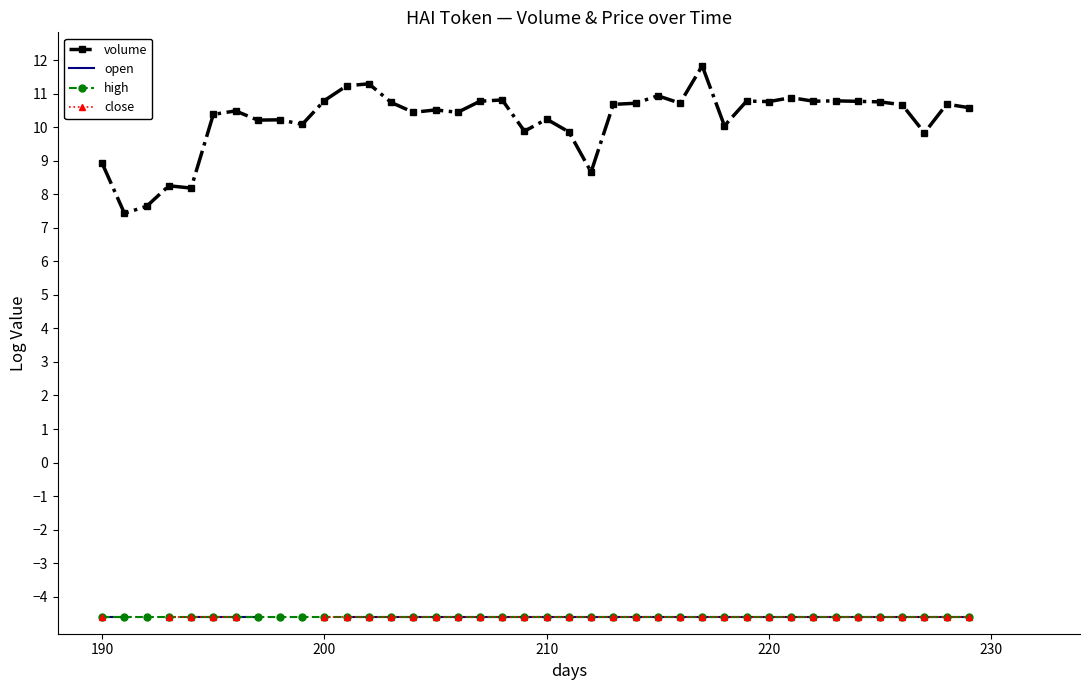

What is the maximum value for high?

-4.6